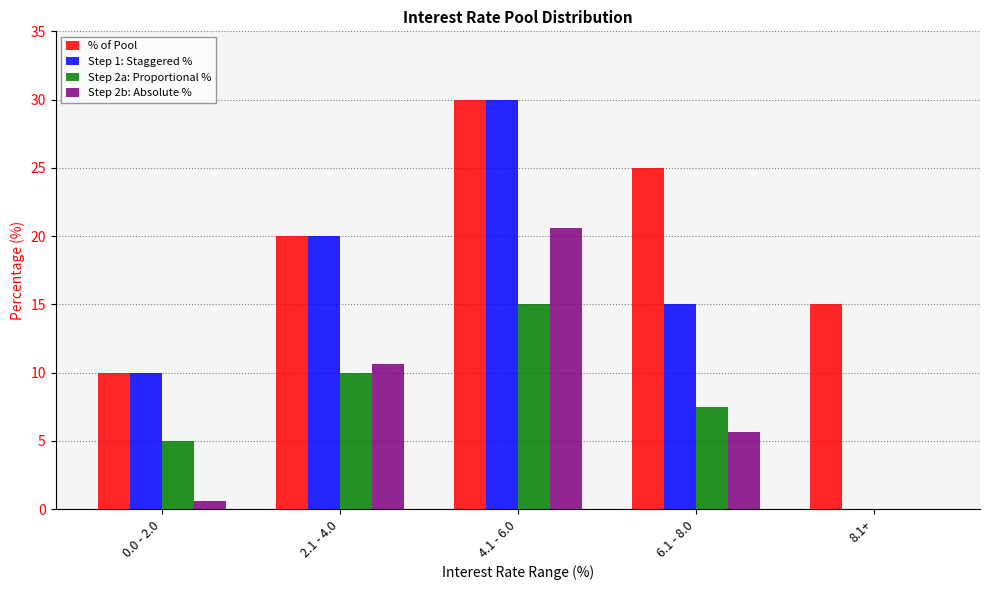

Which series changed the most between 6.1 - 8.0 and 8.1+?

Step 1: Staggered %